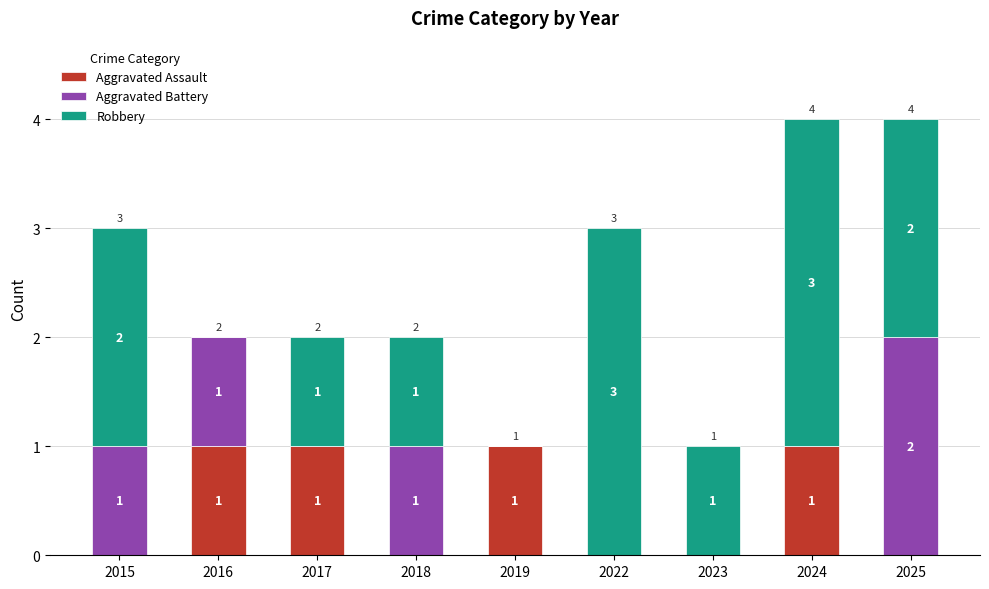

True or false: Aggravated Assault has a value of 1 at 2017.

True